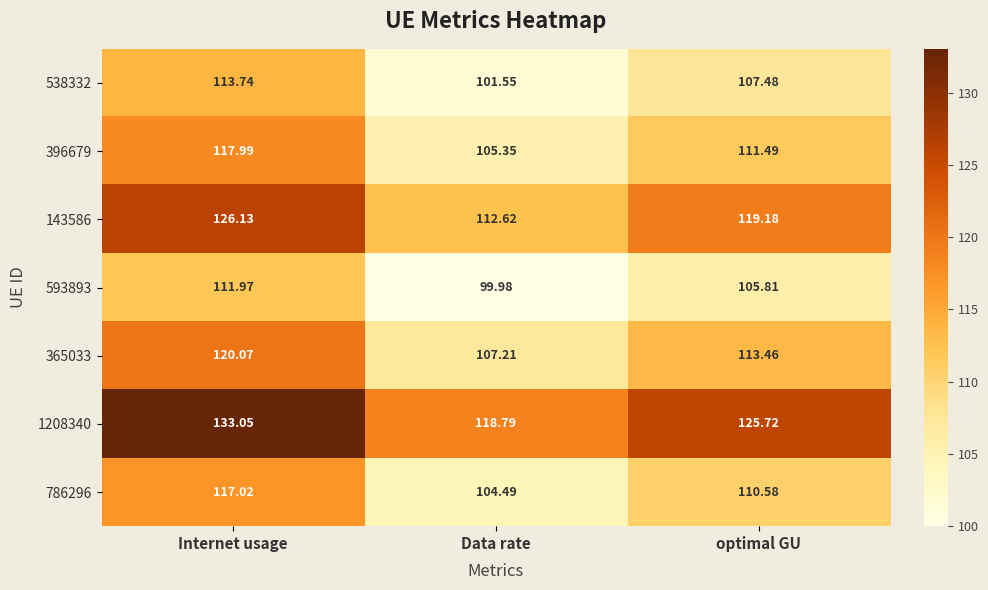

At which label does 1208340 first exceed 125?

Internet usage